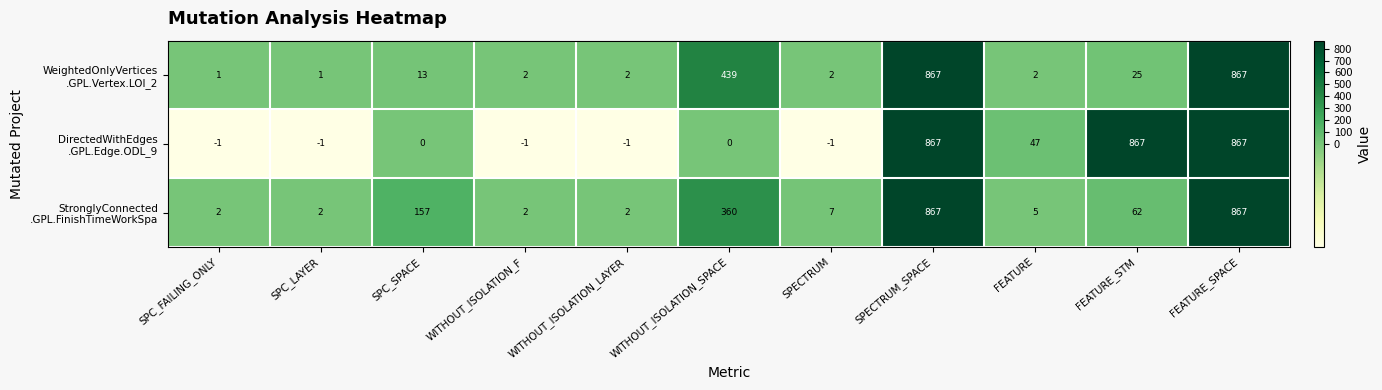

What is the total value across all series at SPECTRUM?

8